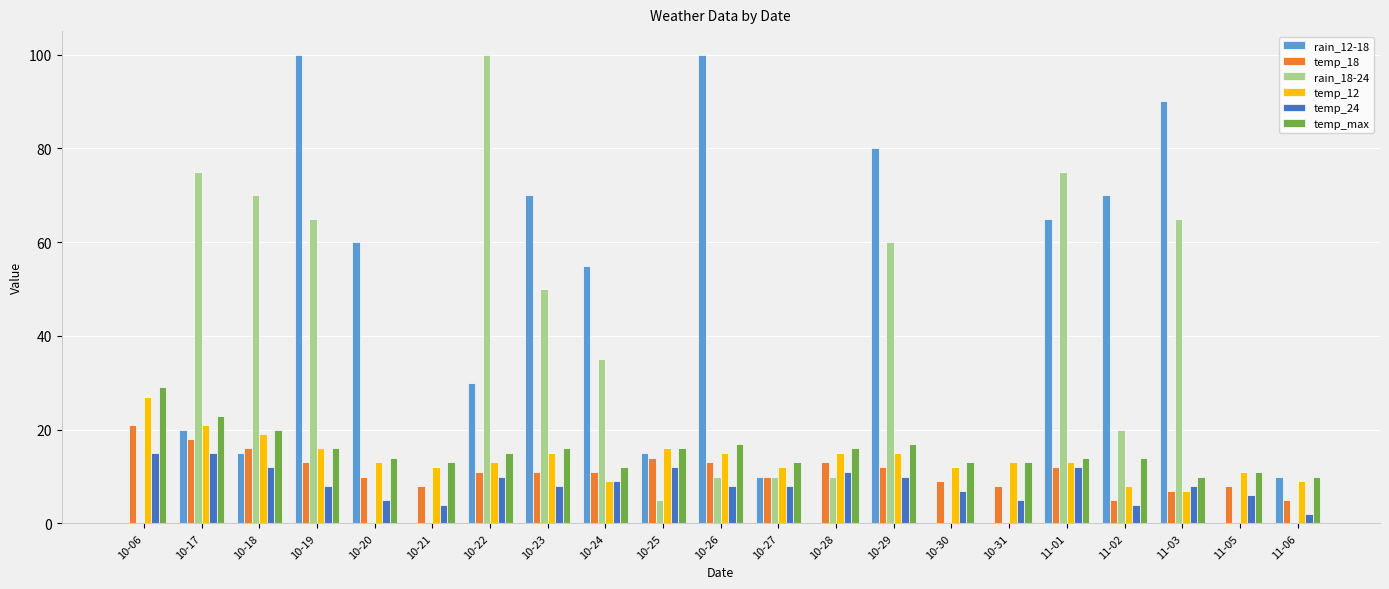

Does the chart contain stacked bars?

No